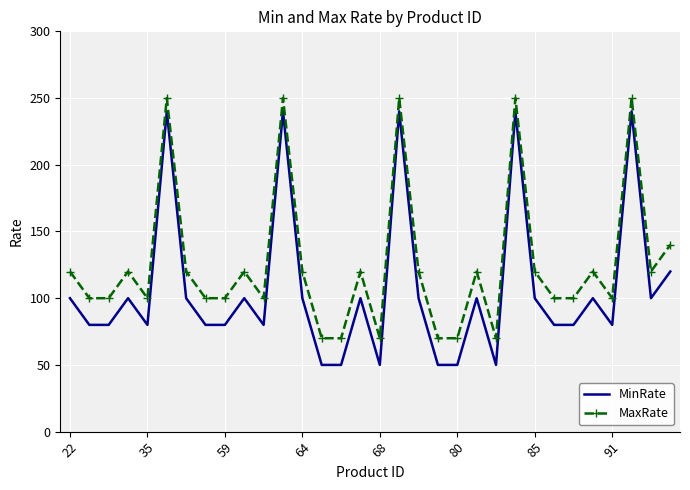

Which series has the widest spread of values?

MinRate